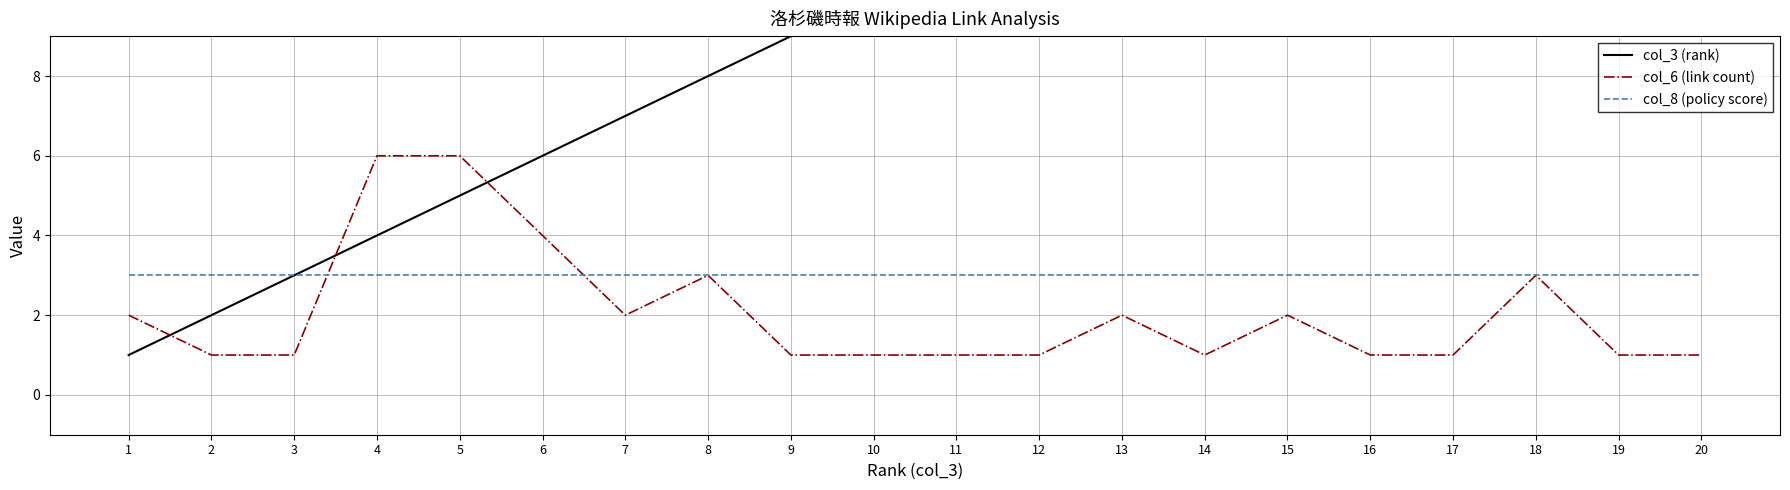

What is the total value across all series at 15?

20